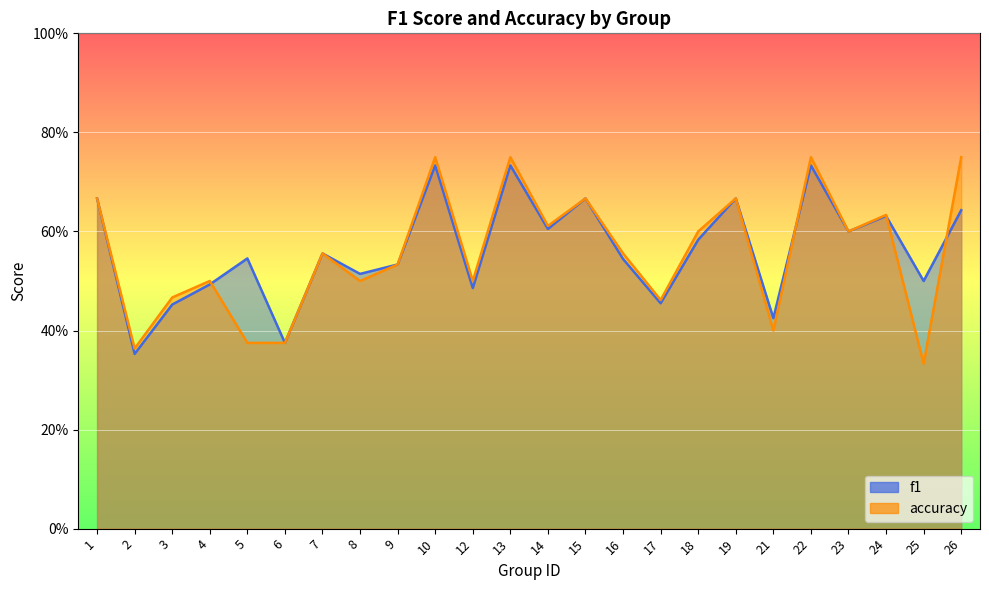

What is the average value of the f1 series?

0.6